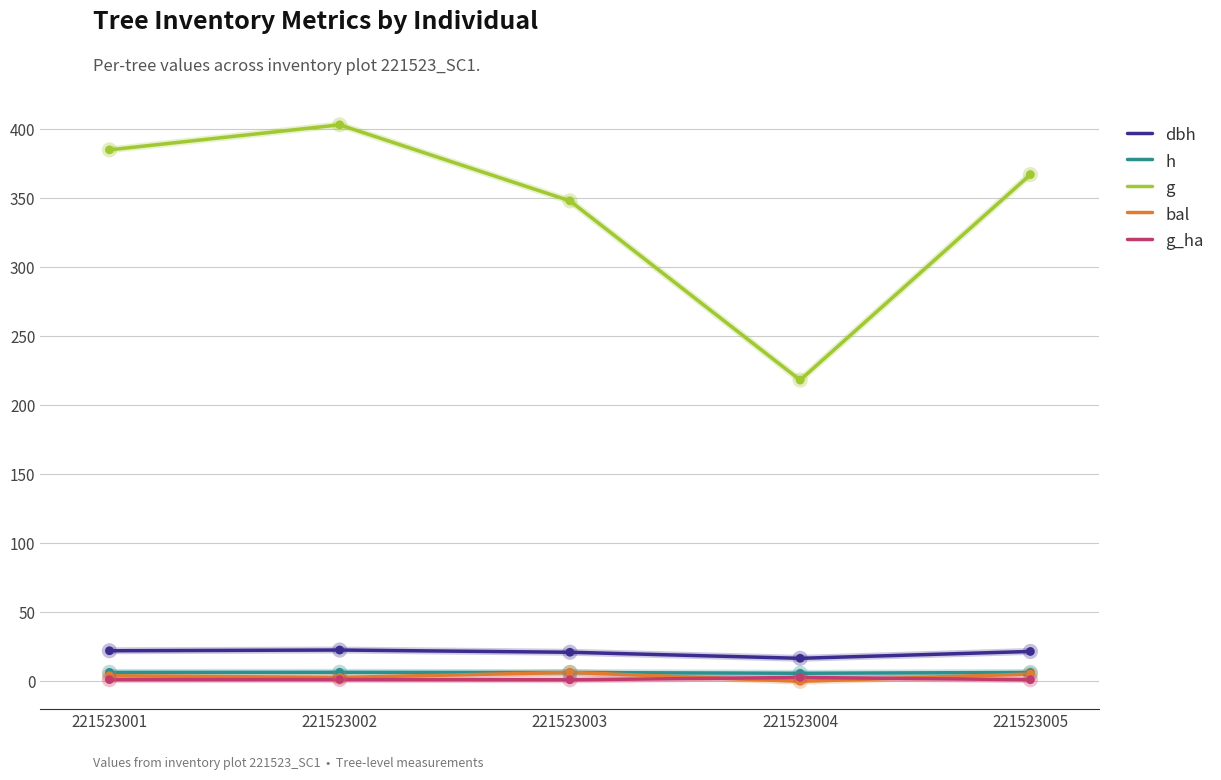

Which series has the largest total across all categories?

g